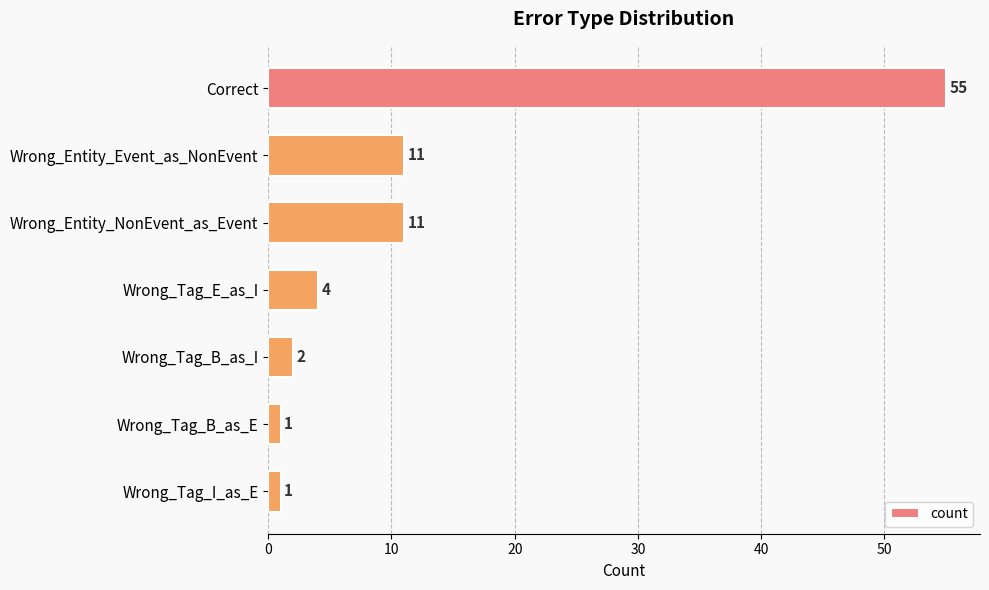

Is it true that the value at Wrong_Tag_E_as_I is 1?

False